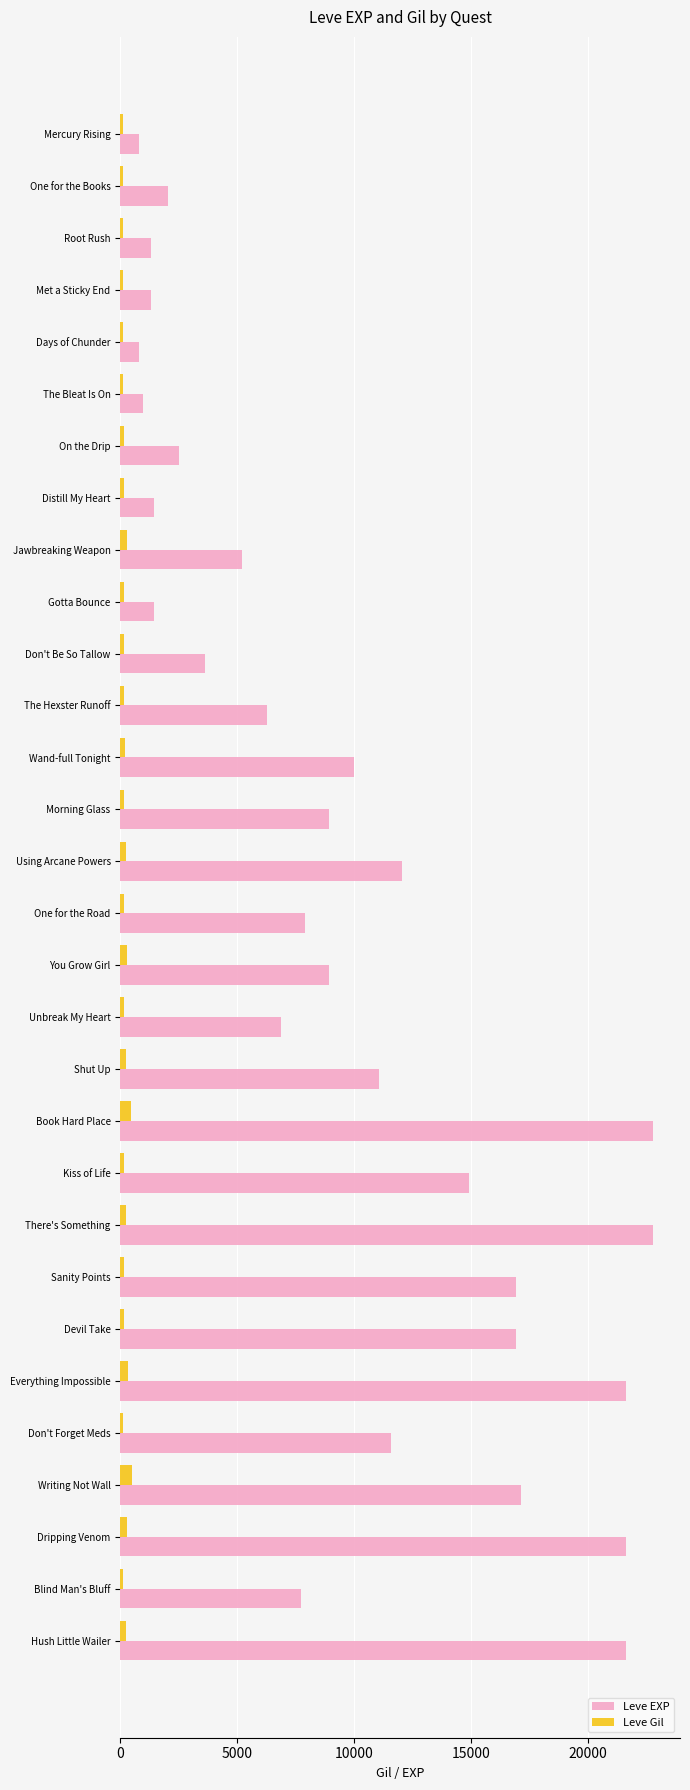

What is the greatest value displayed?

22790